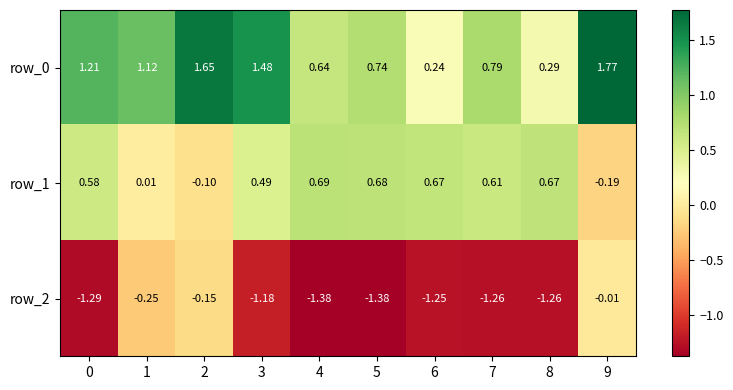

Is the value of row_0 at 8 greater than the value of row_1 at 6?

No